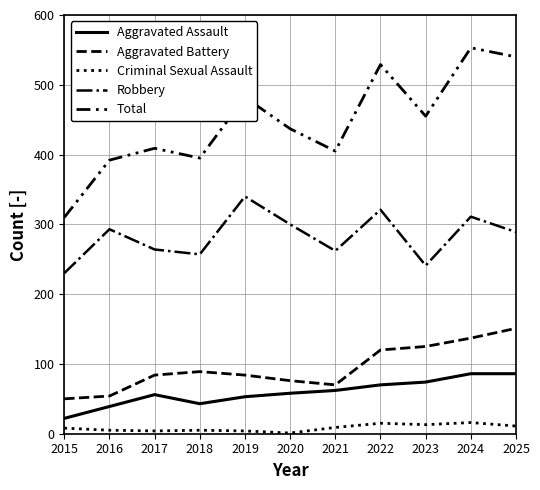

Is this an area chart (filled region under the line)?

No